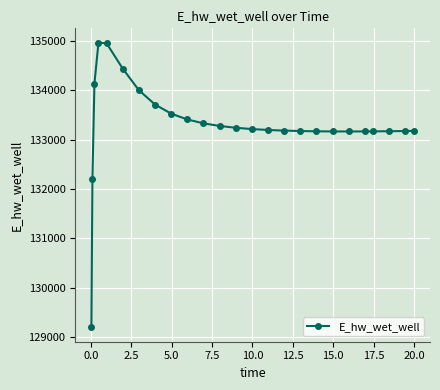

What is the difference between the maximum and minimum values?

5769.6